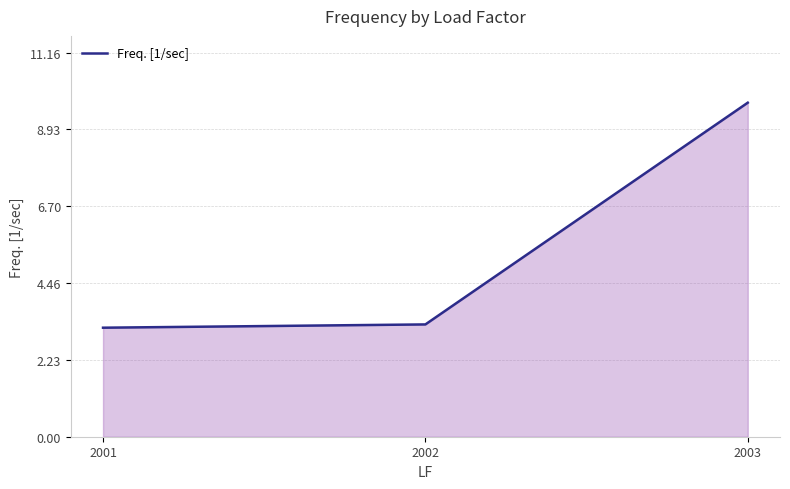

The chart shows a value of 9.7 at 2003. True or false?

True